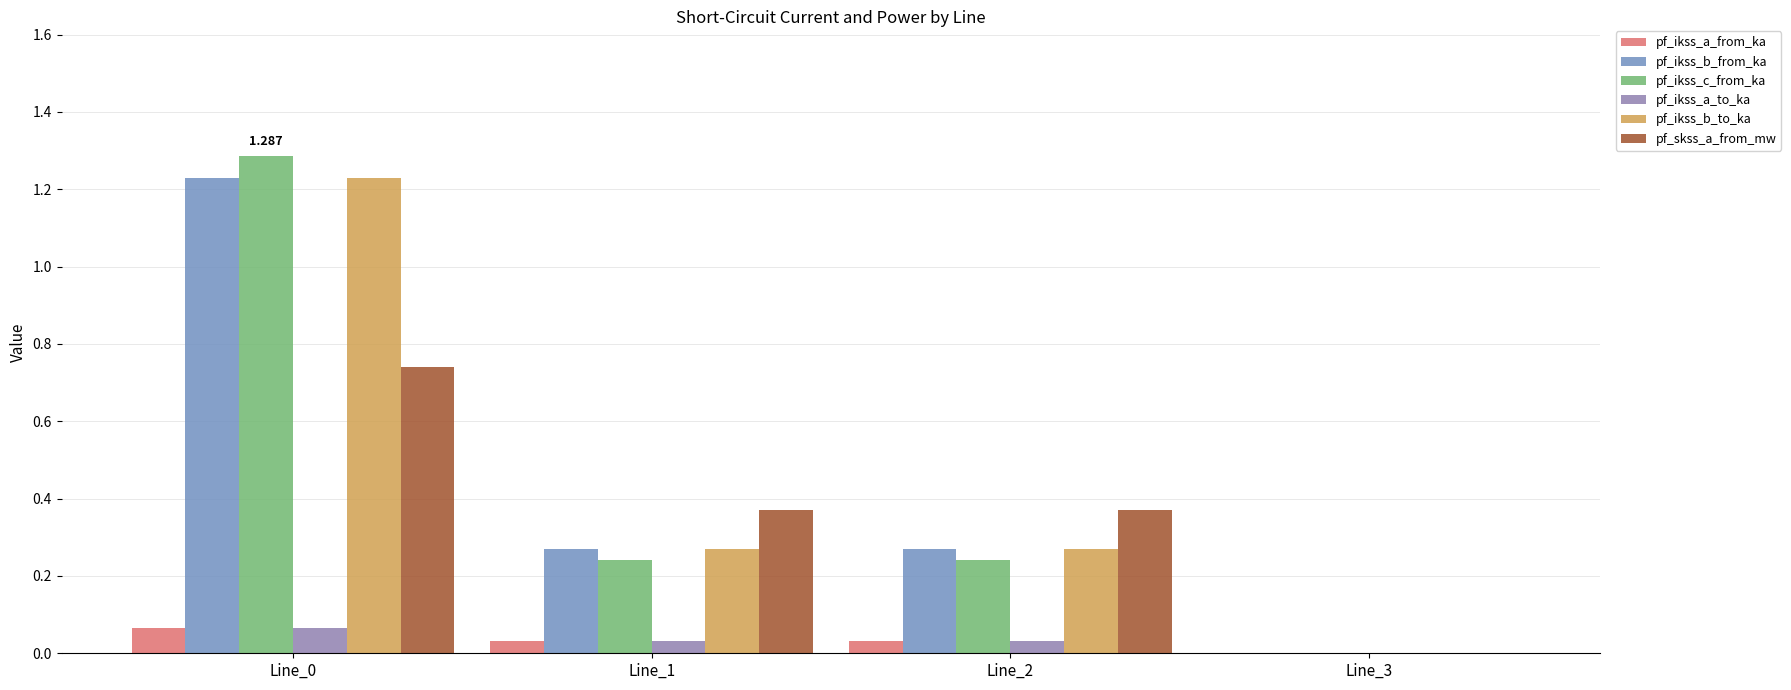

What are all the series names shown in the legend?

pf_ikss_a_from_ka, pf_ikss_b_from_ka, pf_ikss_c_from_ka, pf_ikss_a_to_ka, pf_ikss_b_to_ka, pf_skss_a_from_mw